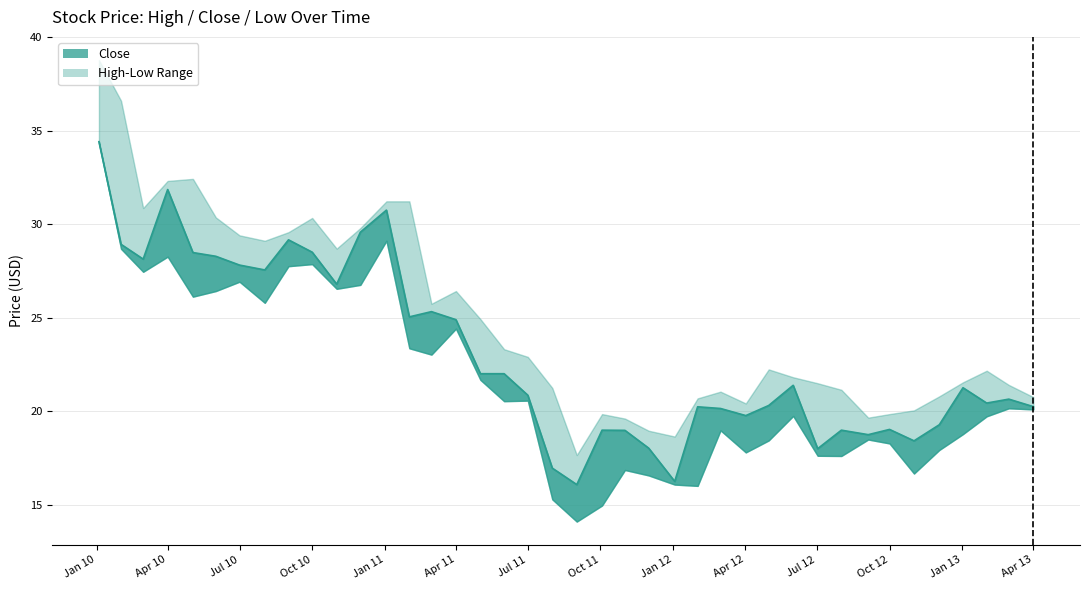

How many lines are shown in the chart?

3